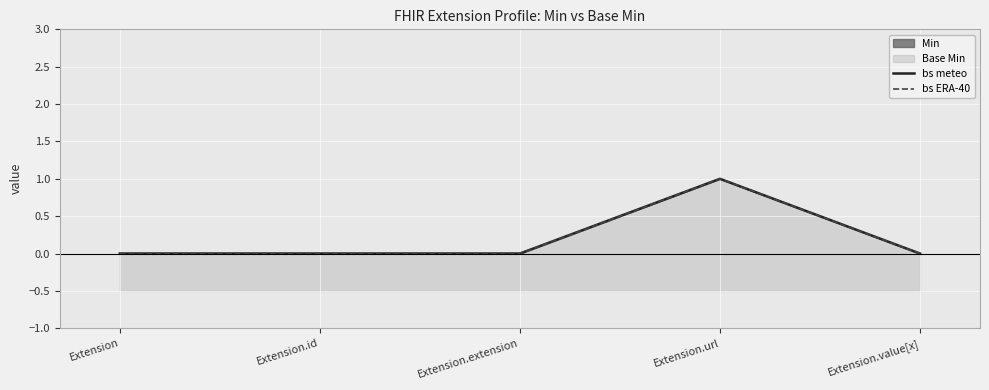

True or false: bs ERA-40 and bs meteo cross at least once.

False